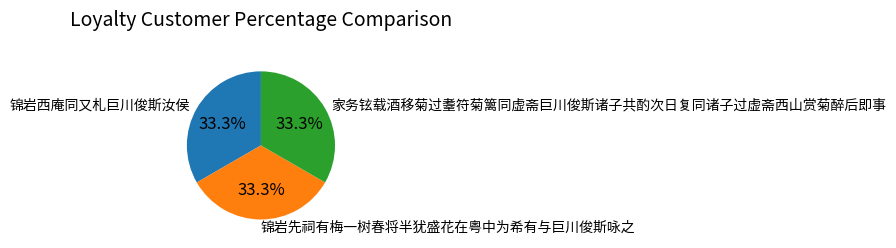

Approximately how many times larger is the value at 家务铉载酒移菊过耋符菊篱同虚斋巨川俊斯诸子共酌次日复同诸子过虚斋西山赏菊醉后即事 compared to 锦岩先祠有梅一树春将半犹盛花在粤中为希有与巨川俊斯咏之?

1.0